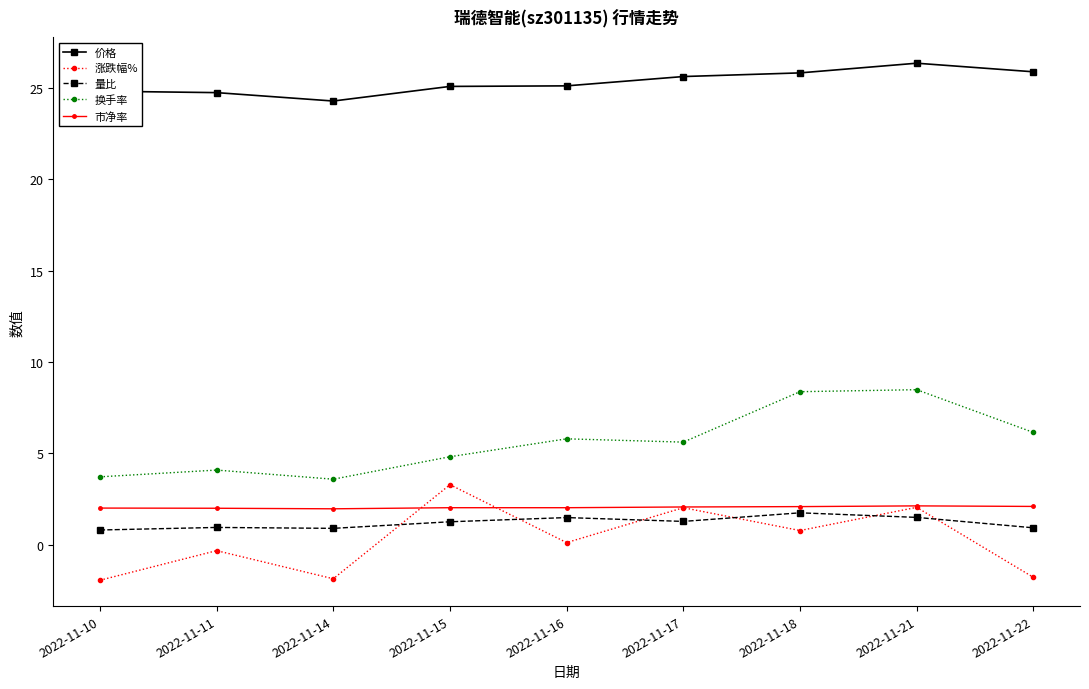

What are all the series names shown in the legend?

价格, 涨跌幅%, 量比, 换手率, 市净率